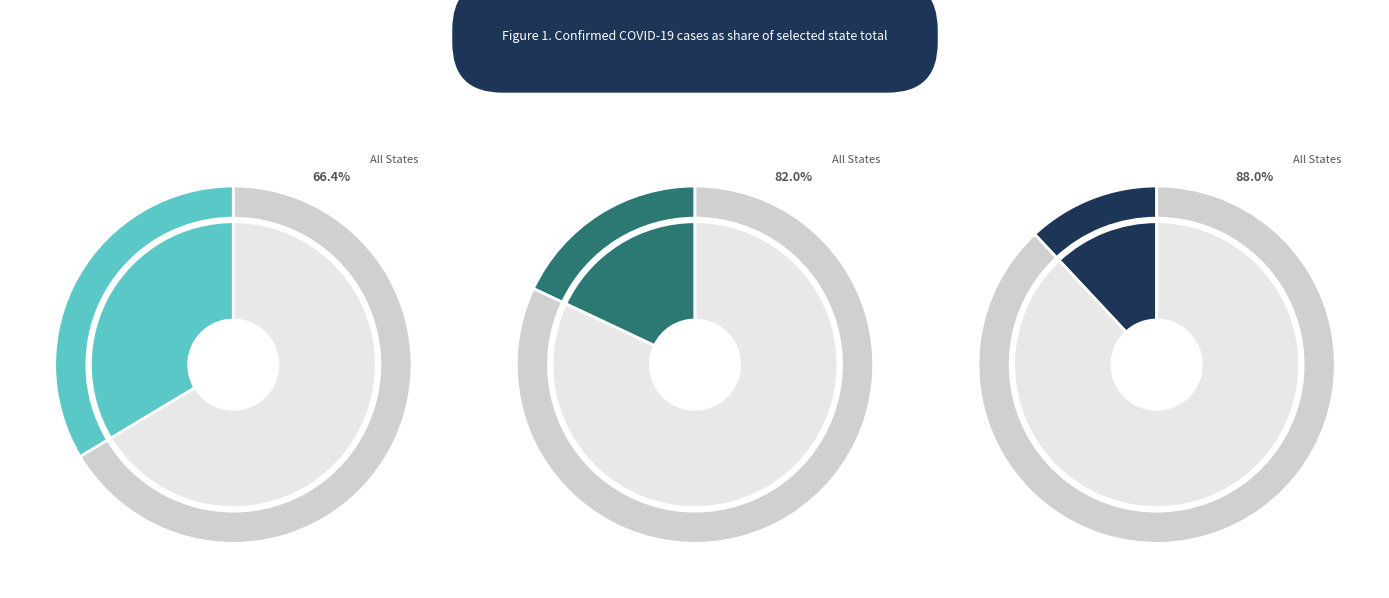

Count the number of slices in the pie.

12